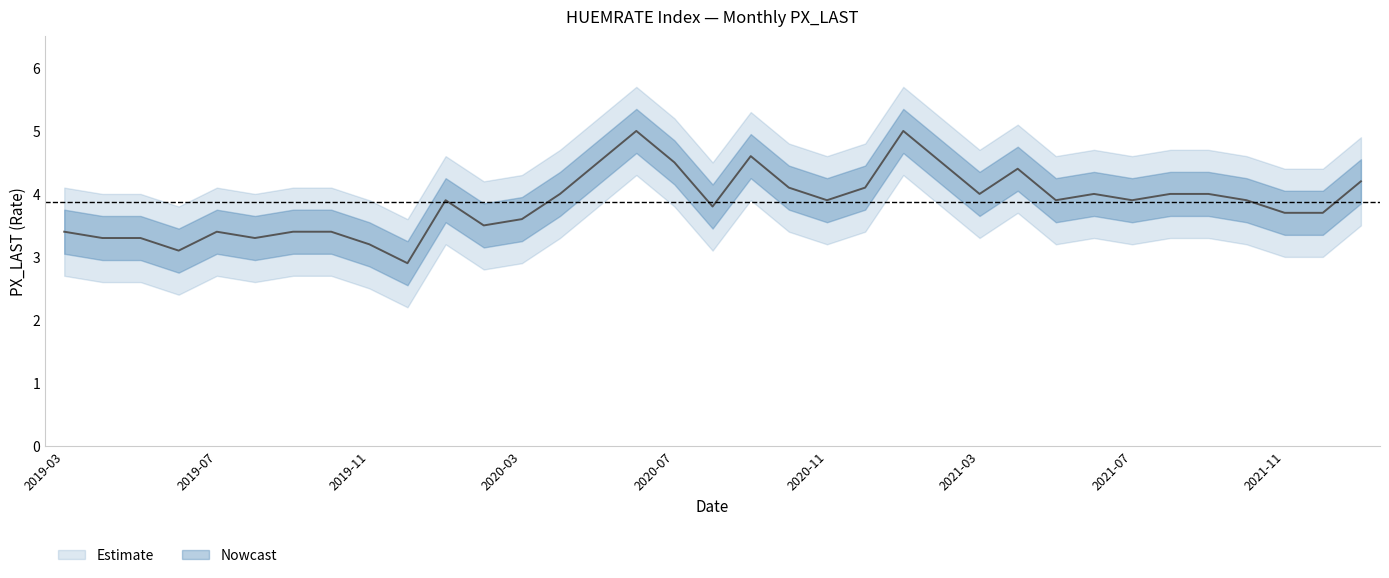

What value does the data have at 2019-11?

3.2